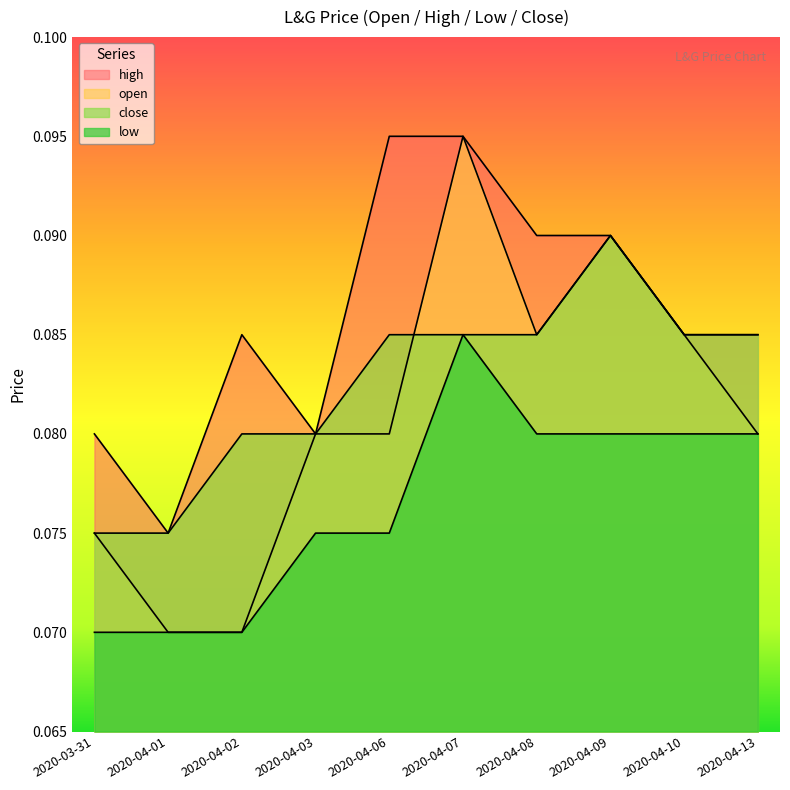

What is the label of the 5th point from the right?

2020-04-07